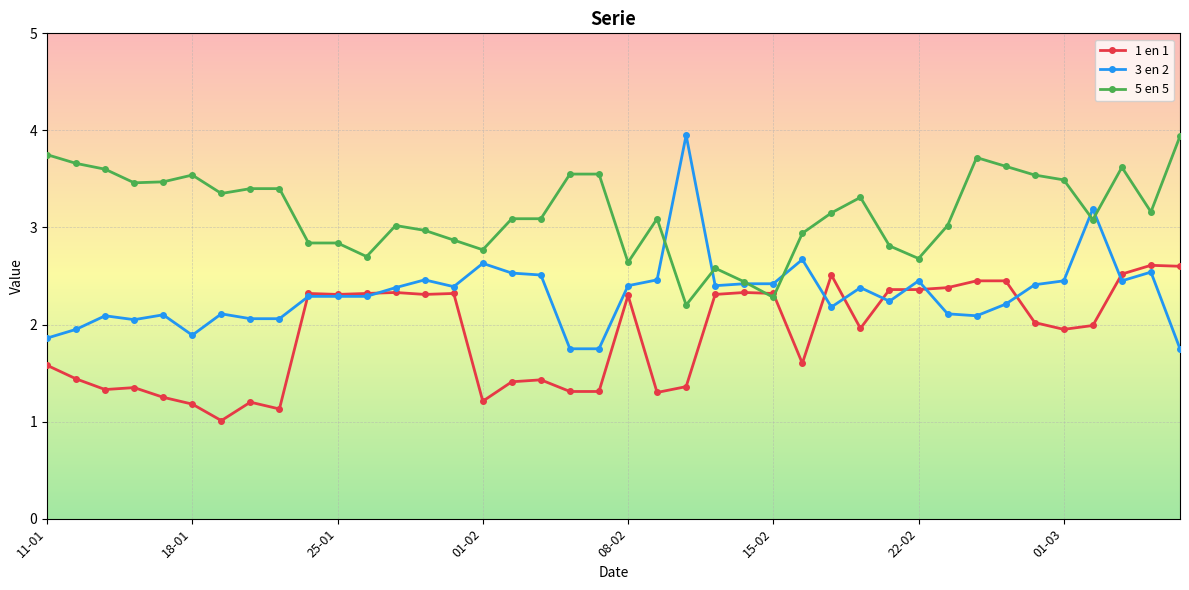

How many values in the 3 en 2 series exceed 2?

34